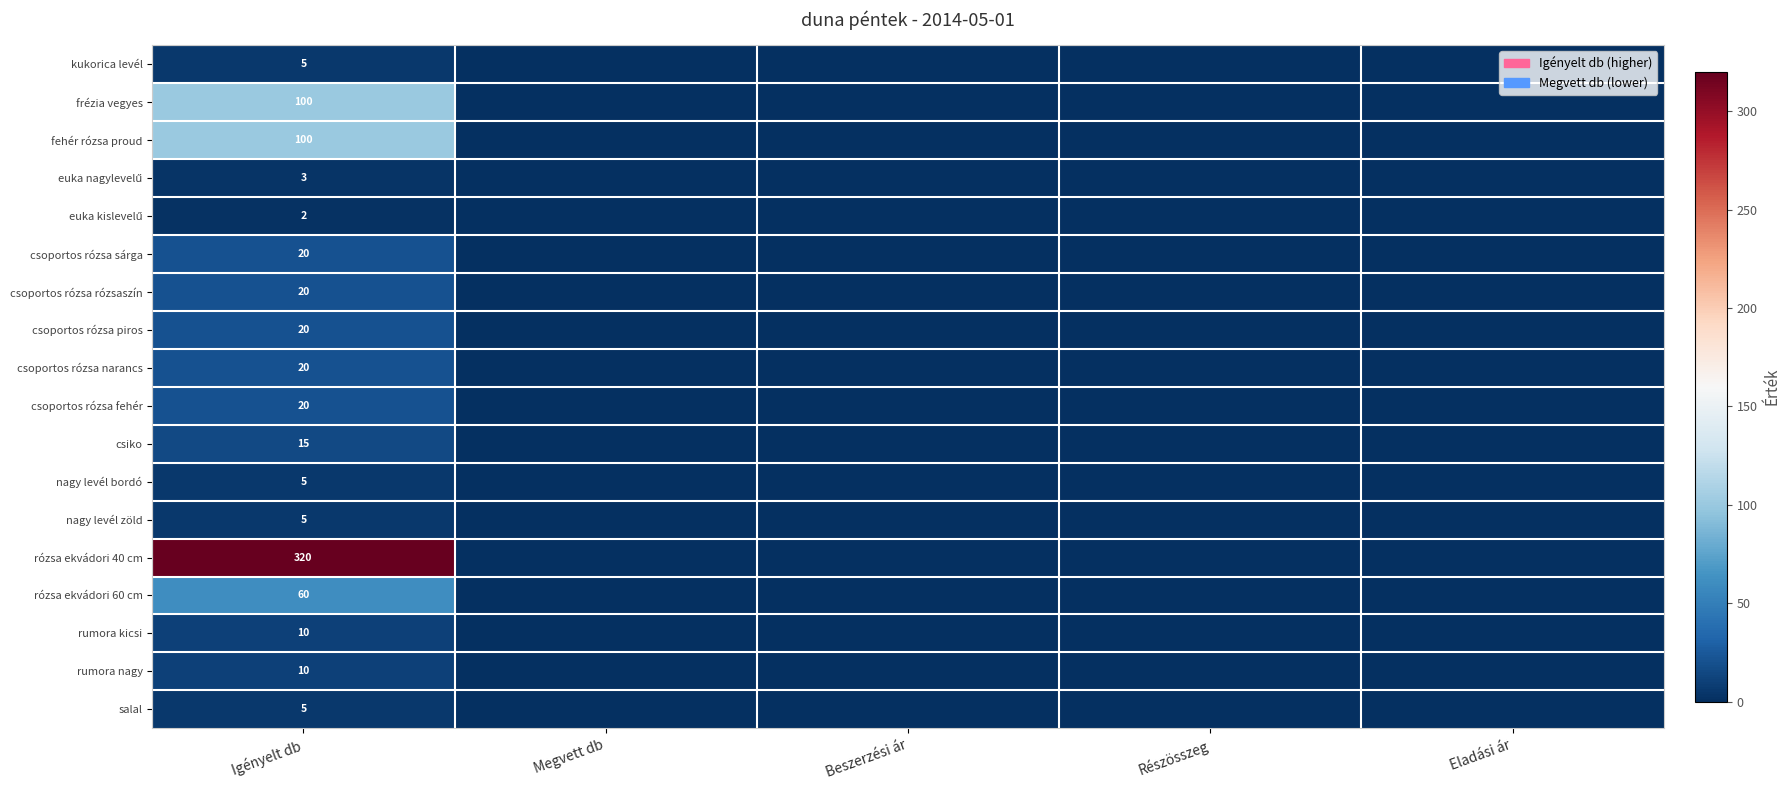

The value of csoportos rózsa narancs at Igényelt db is 30. True or false?

False